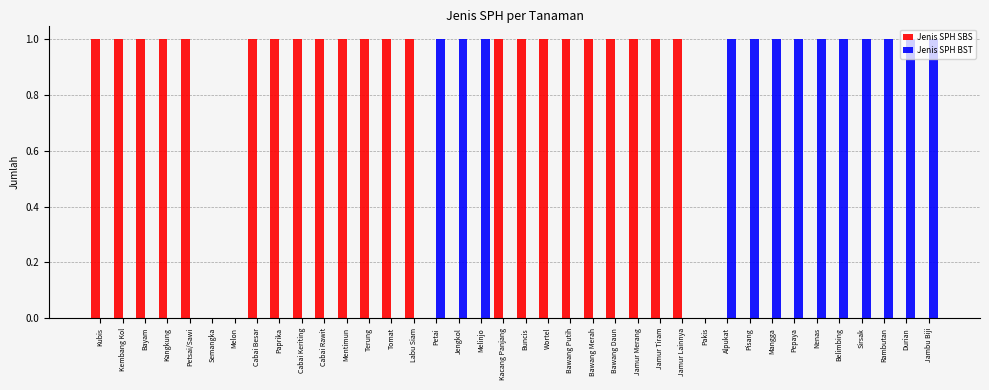

What are all the series names shown in the legend?

Jenis SPH SBS, Jenis SPH BST